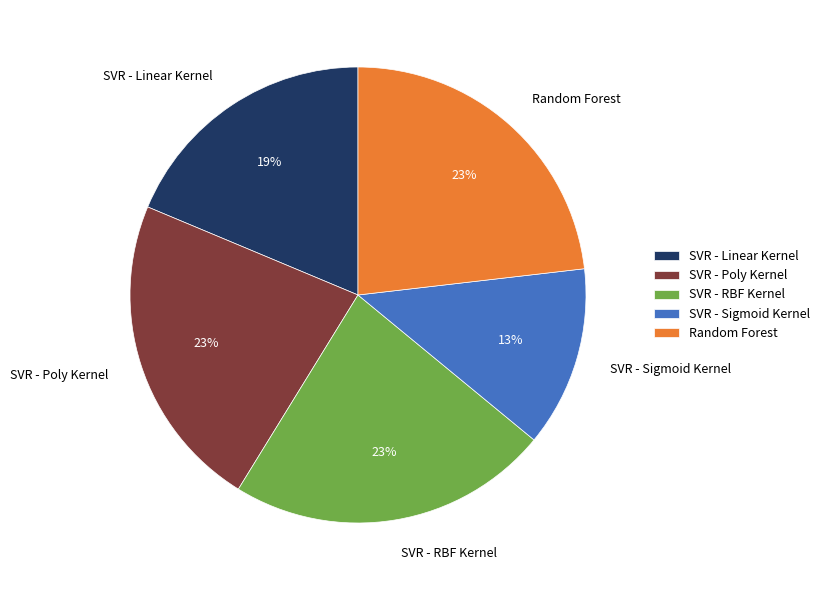

Do SVR - Poly Kernel and Random Forest together represent more than half of the pie?

No